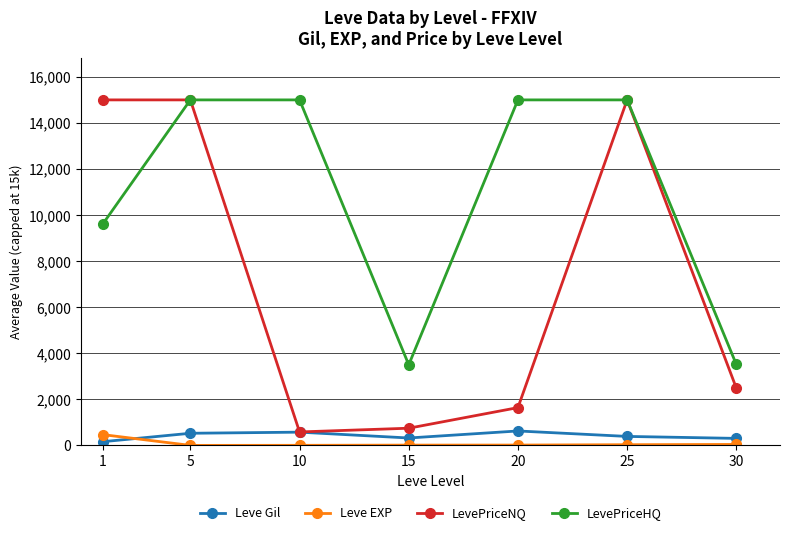

The value of LevePriceNQ at 10 is 585.8. True or false?

True